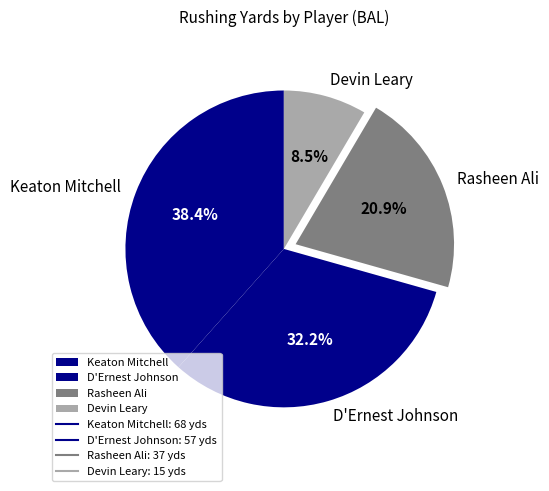

True or false: D'Ernest Johnson accounts for 25% of the total.

False